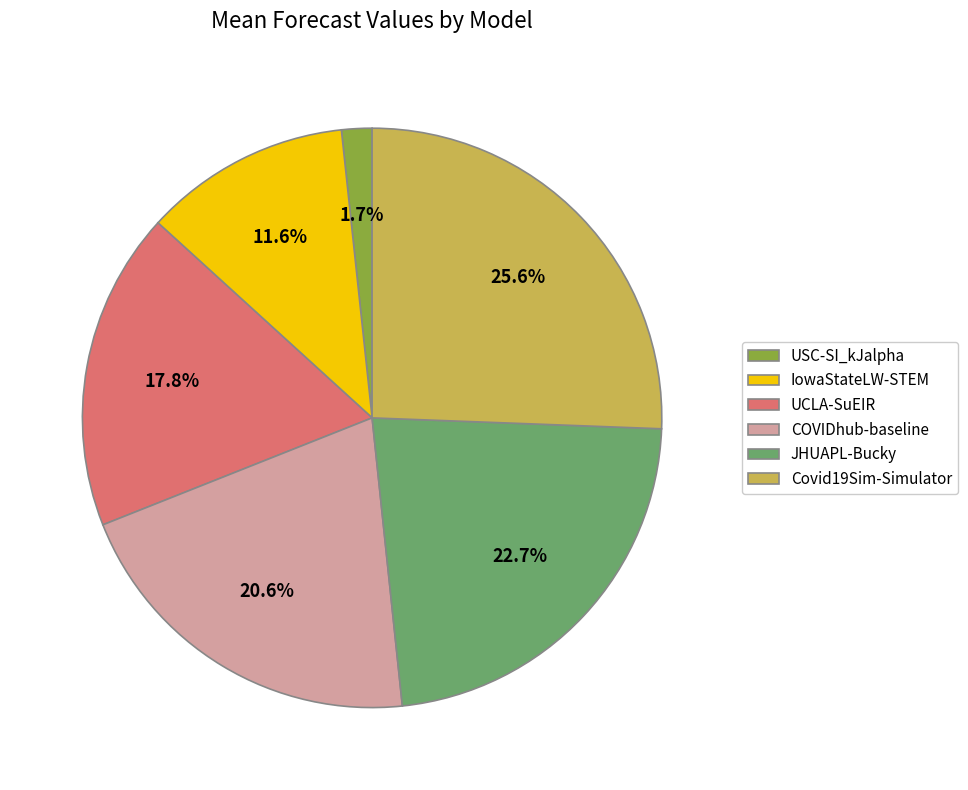

Which has a higher value, USC-SI_kJalpha or UCLA-SuEIR?

UCLA-SuEIR